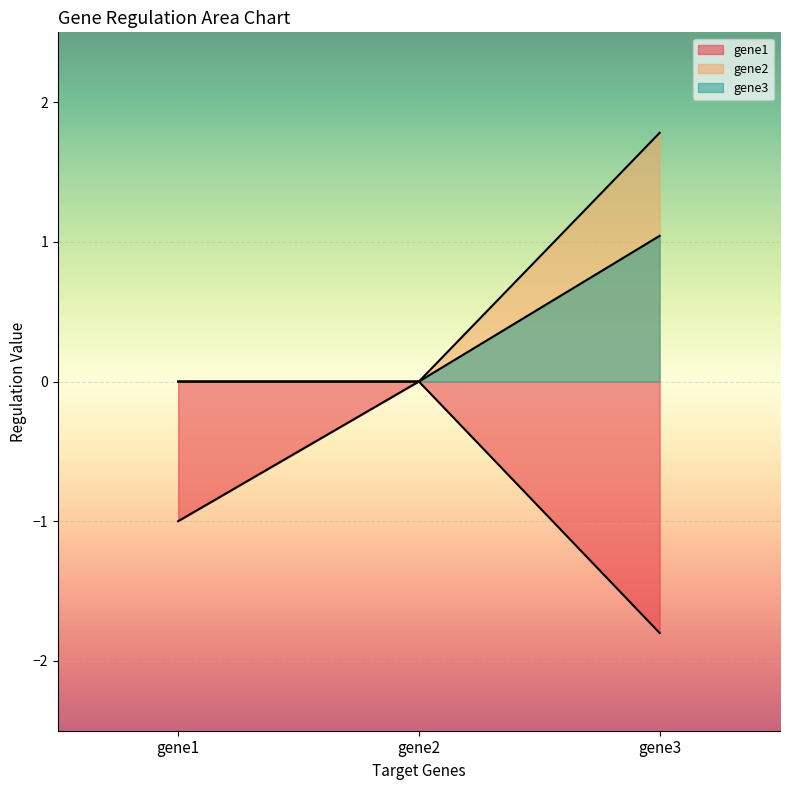

Which has a higher value, gene2 or gene3?

gene2